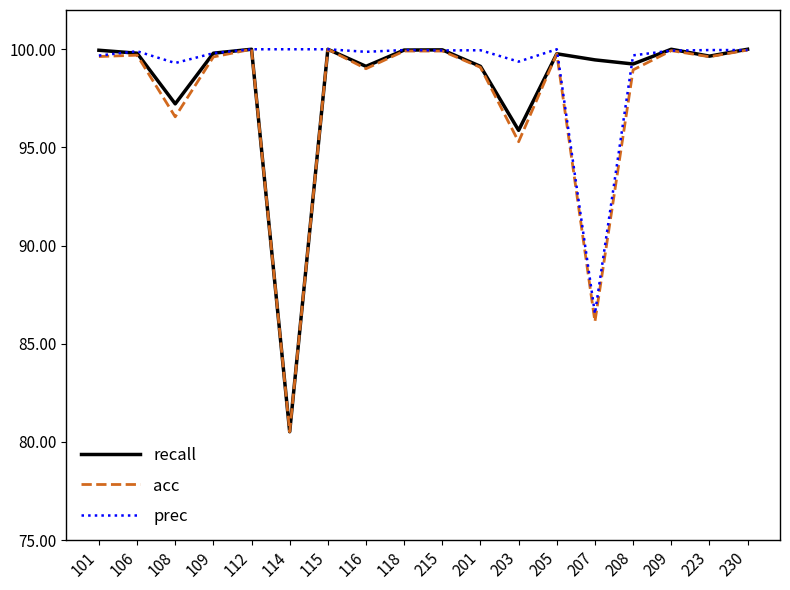

At which label does prec first exceed 99?

101